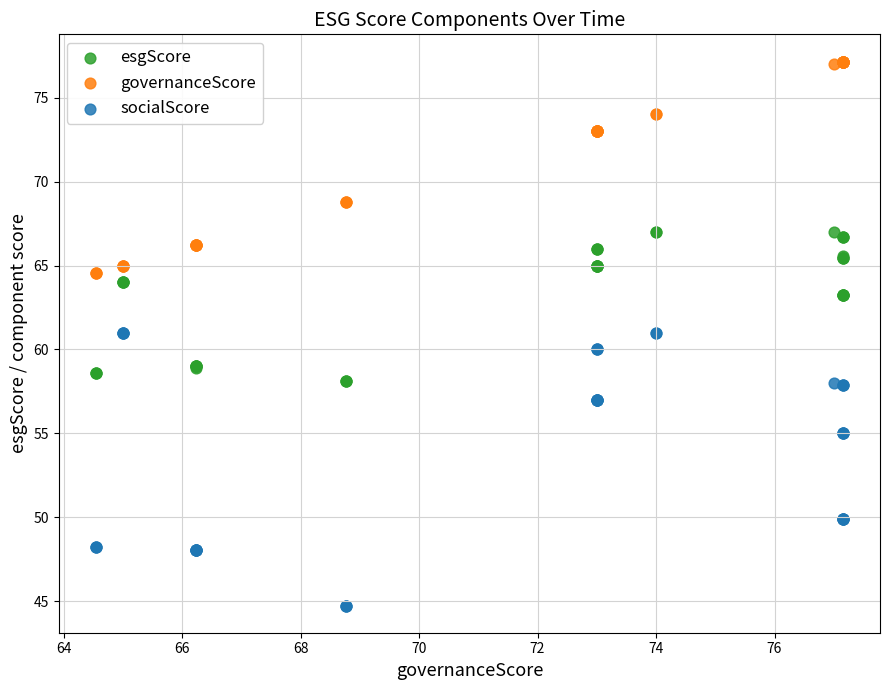

What are all the series names shown in the legend?

esgScore, governanceScore, socialScore